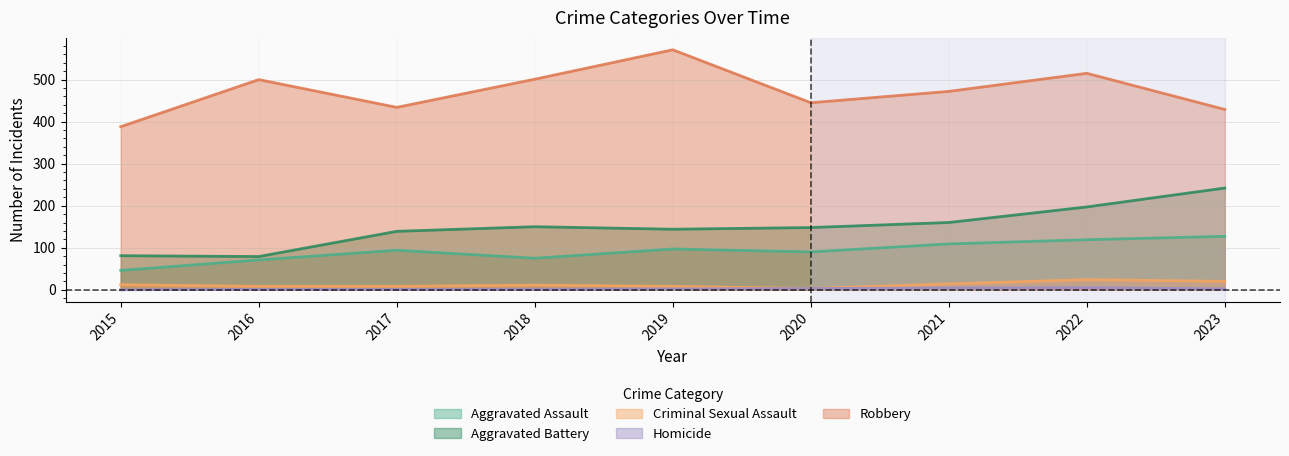

How many values in the Aggravated Battery series are below 148?

4